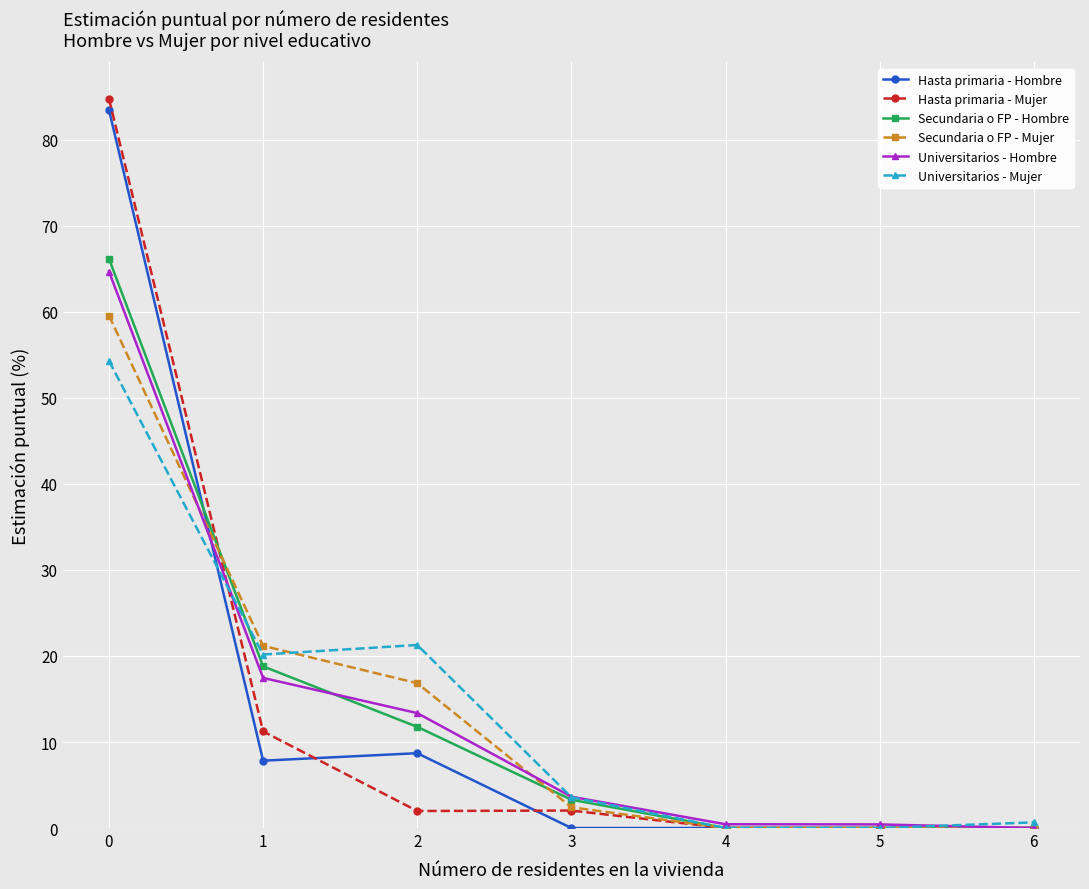

What are all the series names shown in the legend?

Hasta primaria - Hombre, Hasta primaria - Mujer, Secundaria o FP - Hombre, Secundaria o FP - Mujer, Universitarios - Hombre, Universitarios - Mujer